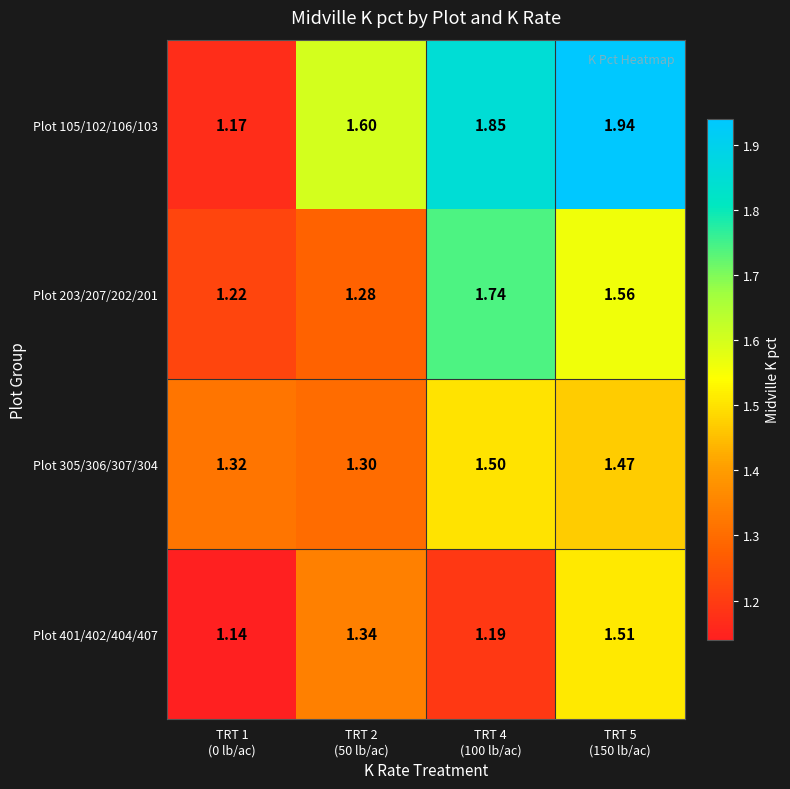

How many categories are shown in the chart?

4